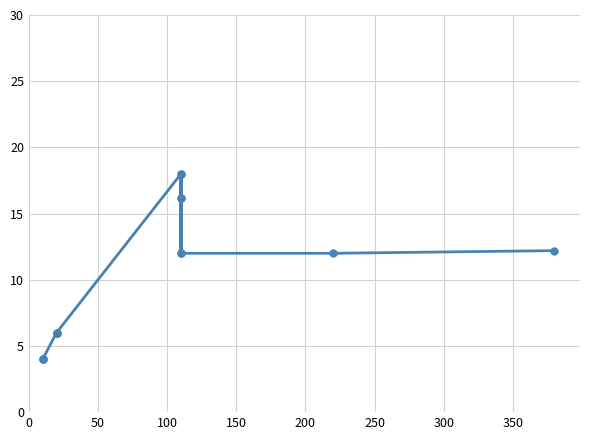

What position from the left is 200?

5